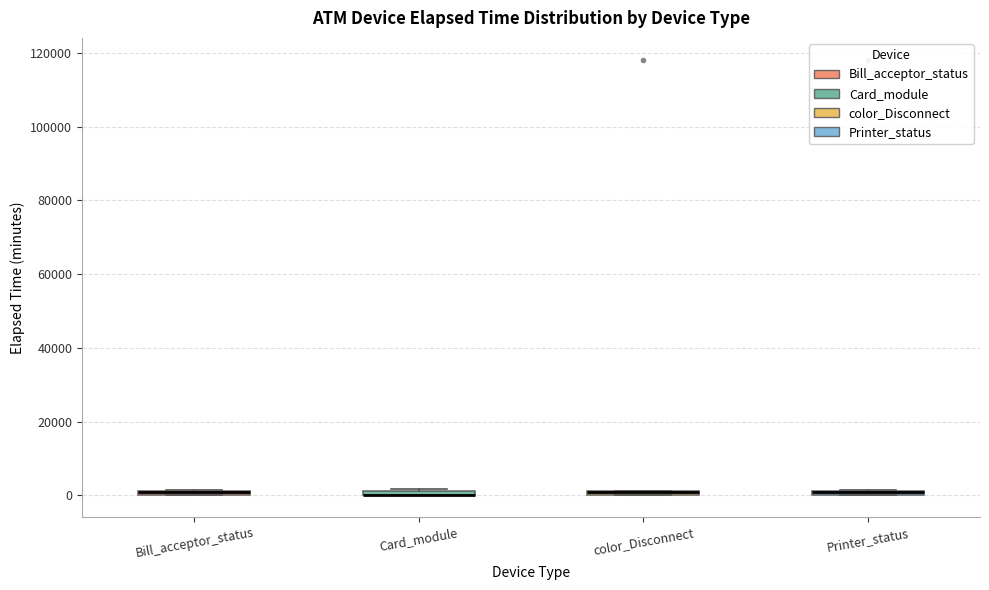

Where is the lower edge of the box for color_Disconnect on the y-axis? The values are not printed on the chart, so give them approximately, as read against the axis.

0